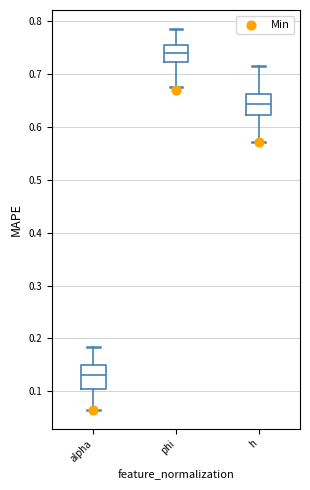

Reading left to right, read every box against the y-axis: the position of its median line, the range the box covers, and the ends of its whiskers. The values are not printed on the chart, so give them approximately, as read against the axis.

alpha: median 0.13, box 0.10 to 0.15, whiskers 0.07 to 0.18
phi: median 0.74, box 0.72 to 0.75, whiskers 0.67 to 0.78
h: median 0.64, box 0.62 to 0.66, whiskers 0.57 to 0.72